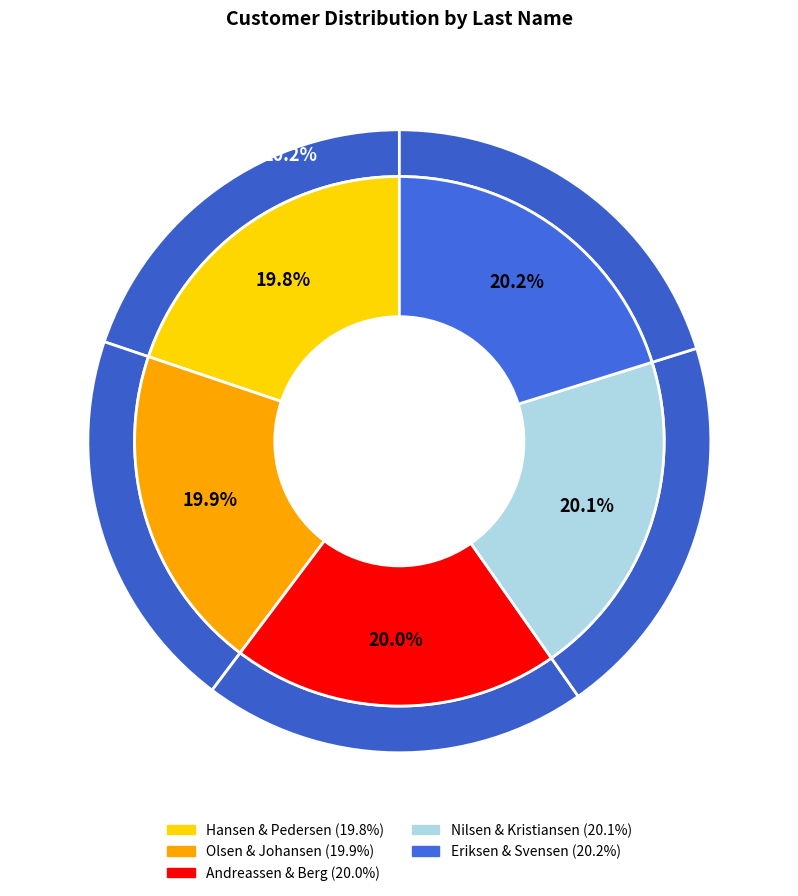

Count the number of slices in the pie.

10